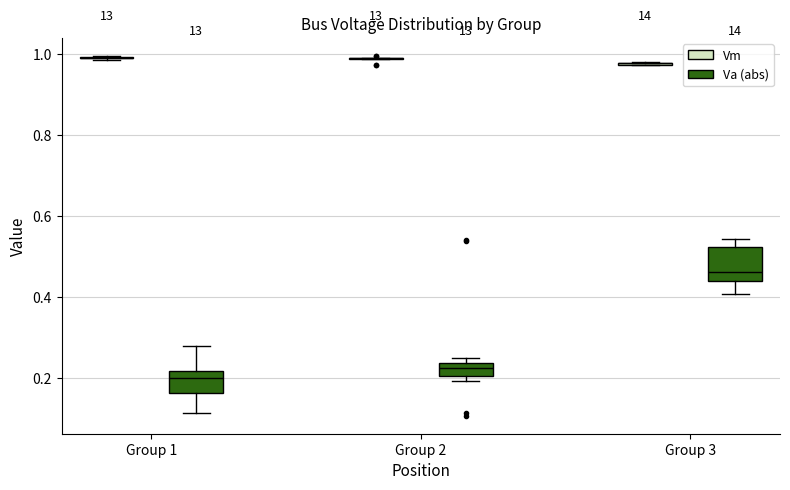

Reading left to right, read every box against the y-axis: the position of its median line, the range the box covers, and the ends of its whiskers. The values are not printed on the chart, so give them approximately, as read against the axis.

Group 1 (Vm): box collapsed to a line at 0.98, whiskers 0.98 to 1.00
Group 1 (Va (abs)): median 0.20, box 0.16 to 0.22, whiskers 0.12 to 0.28
Group 2 (Vm): box collapsed to a line at 0.98, whiskers 0.98 to 0.98
Group 2 (Va (abs)): median 0.22, box 0.20 to 0.24, whiskers 0.20 (just below the box's lower edge) to 0.24 (just above the box's upper edge)
Group 3 (Vm): box collapsed to a line at 0.98, whiskers 0.98 to 0.98
Group 3 (Va (abs)): median 0.46, box 0.44 to 0.52, whiskers 0.40 to 0.54